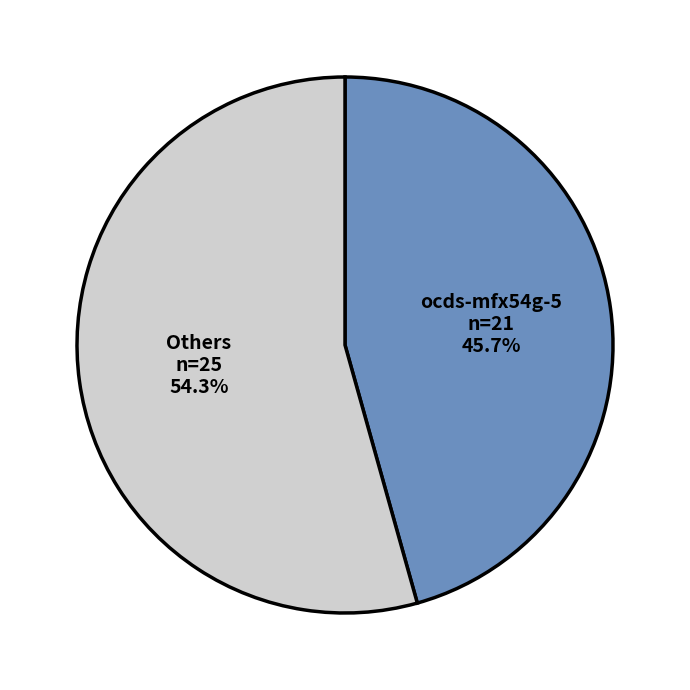

What percentage is NOT represented by Others?

45.7%